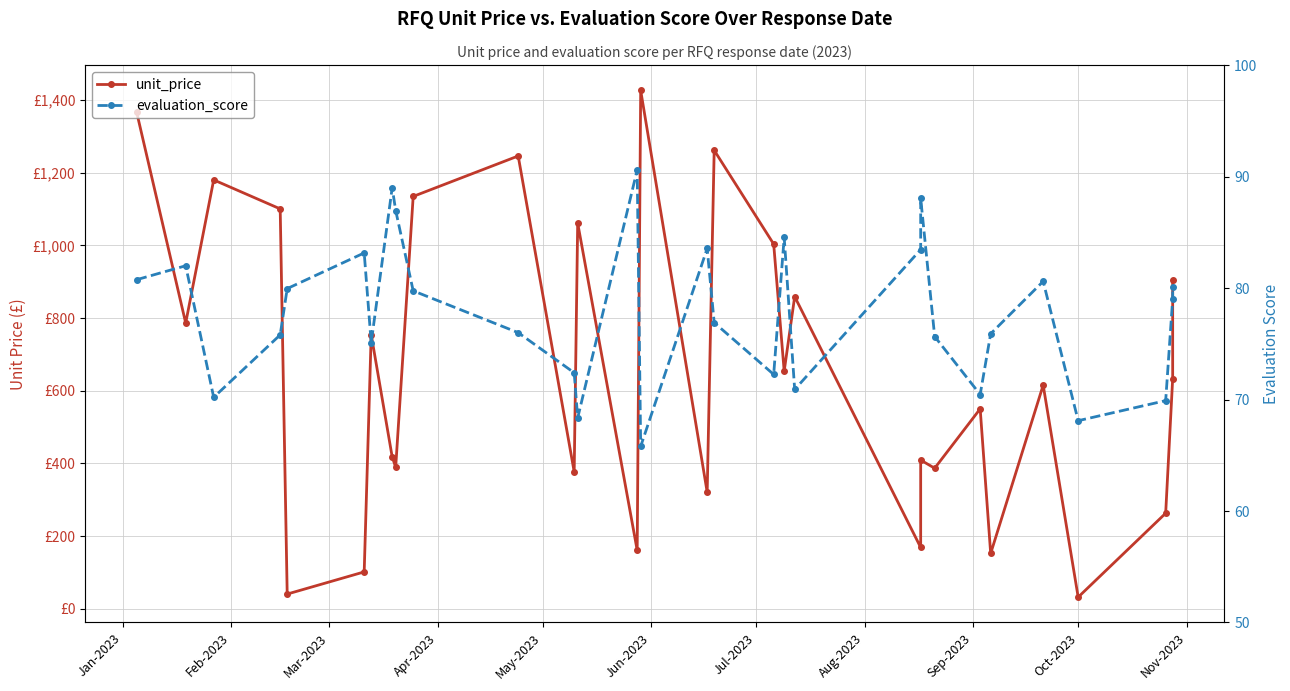

Is it true that unit_price equals 983.1 at 23?

False